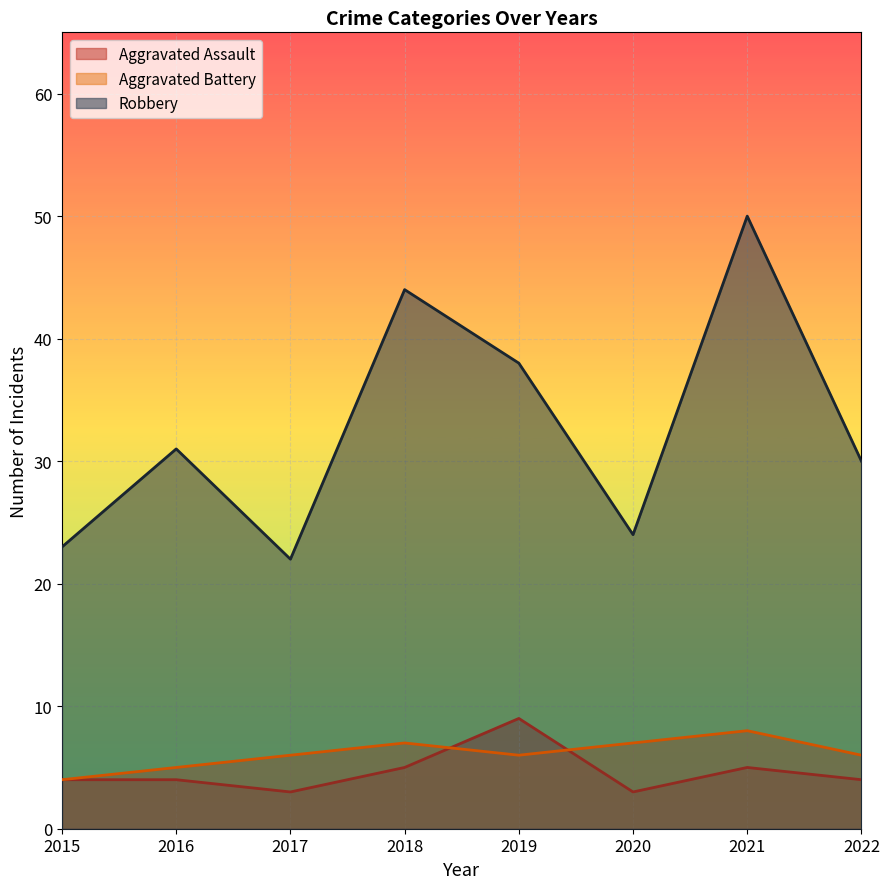

True or false: Aggravated Battery and Robbery intersect in this chart.

False